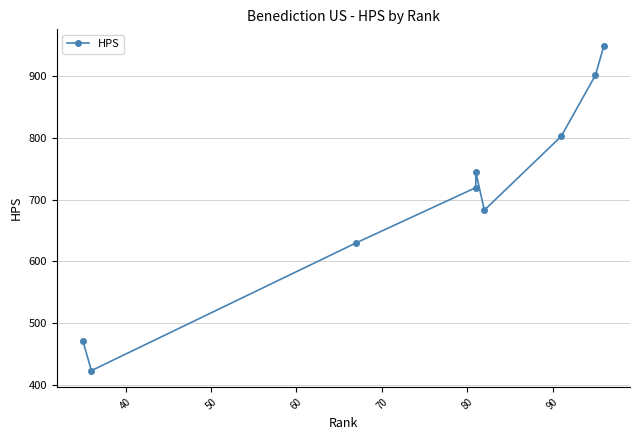

Does the chart display data point markers on the line(s)?

Yes